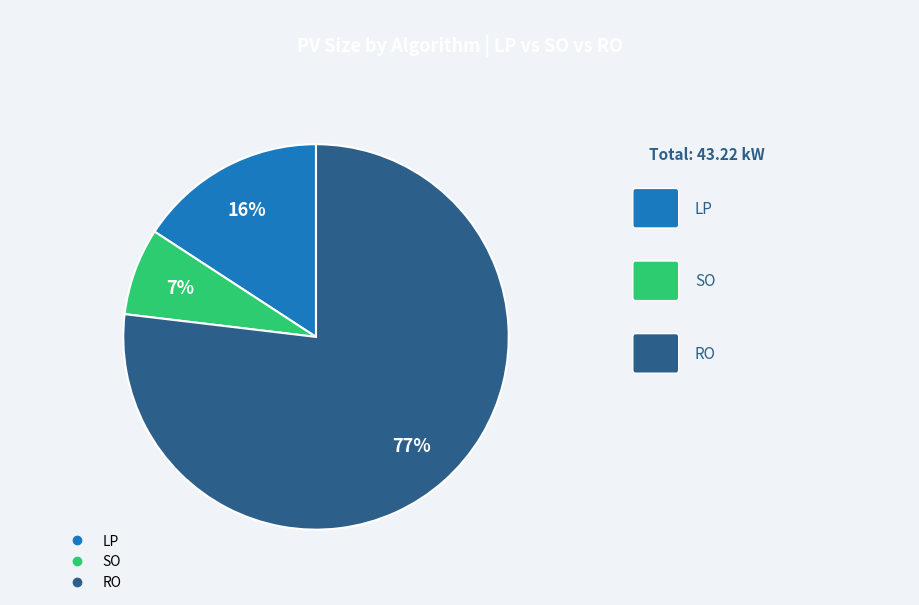

What is the smallest slice in the pie chart?

SO